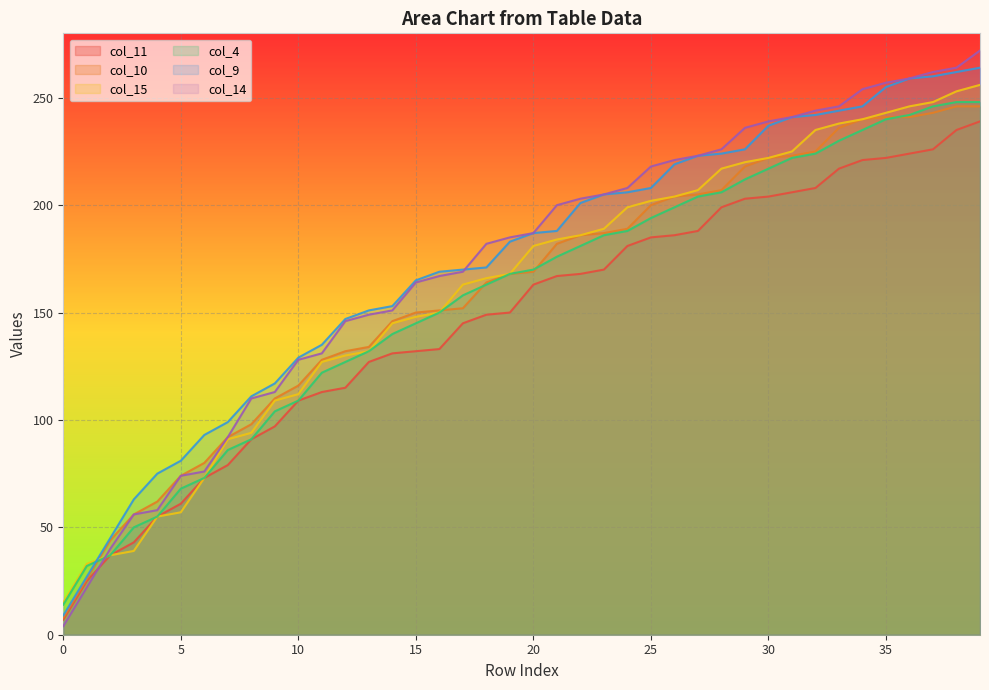

What is the difference between the second highest and second lowest values in the col_4 series?

216